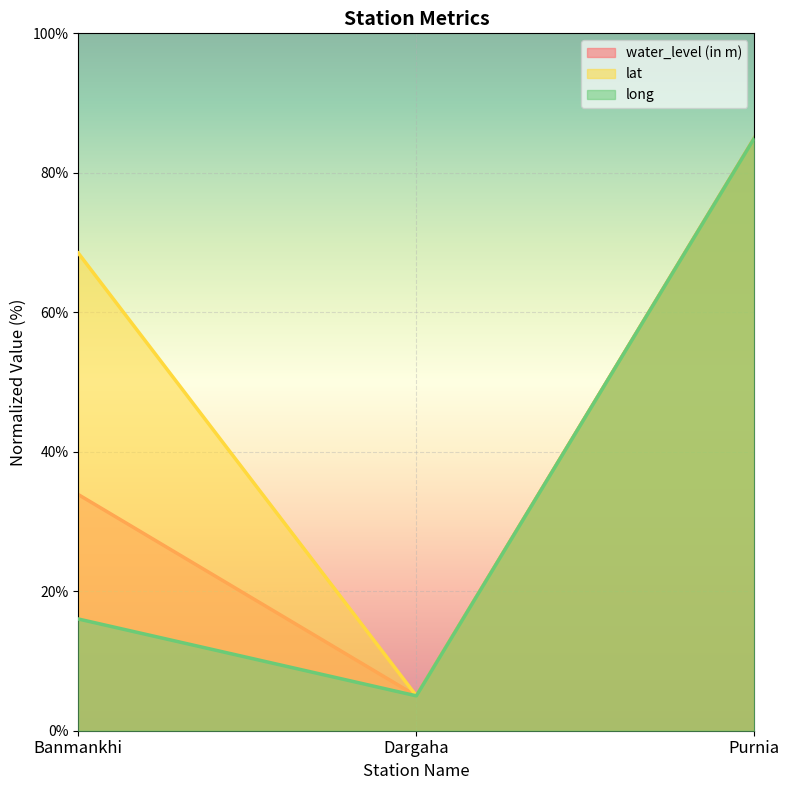

Reading left to right, what are all the values shown in this chart?

water_level (in m): Banmankhi=33.9	Dargaha=5.0	Purnia=85.0
lat: Banmankhi=68.5	Dargaha=5.0	Purnia=85.0
long: Banmankhi=16.0	Dargaha=5.0	Purnia=85.0